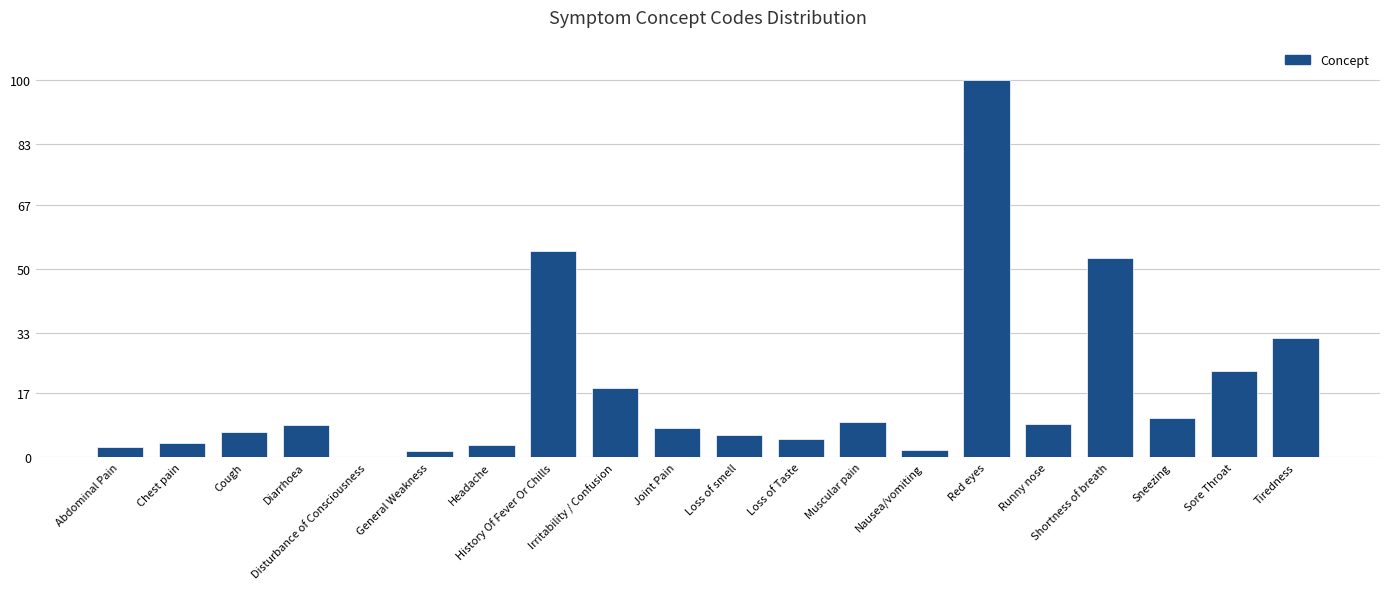

What is the maximum value shown in the chart?

100.0